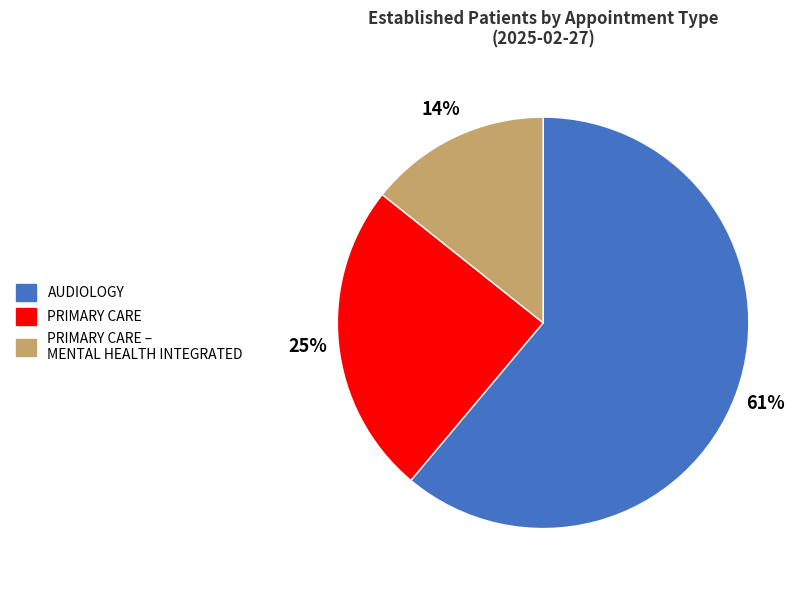

Is there any slice that represents more than half of the pie?

Yes